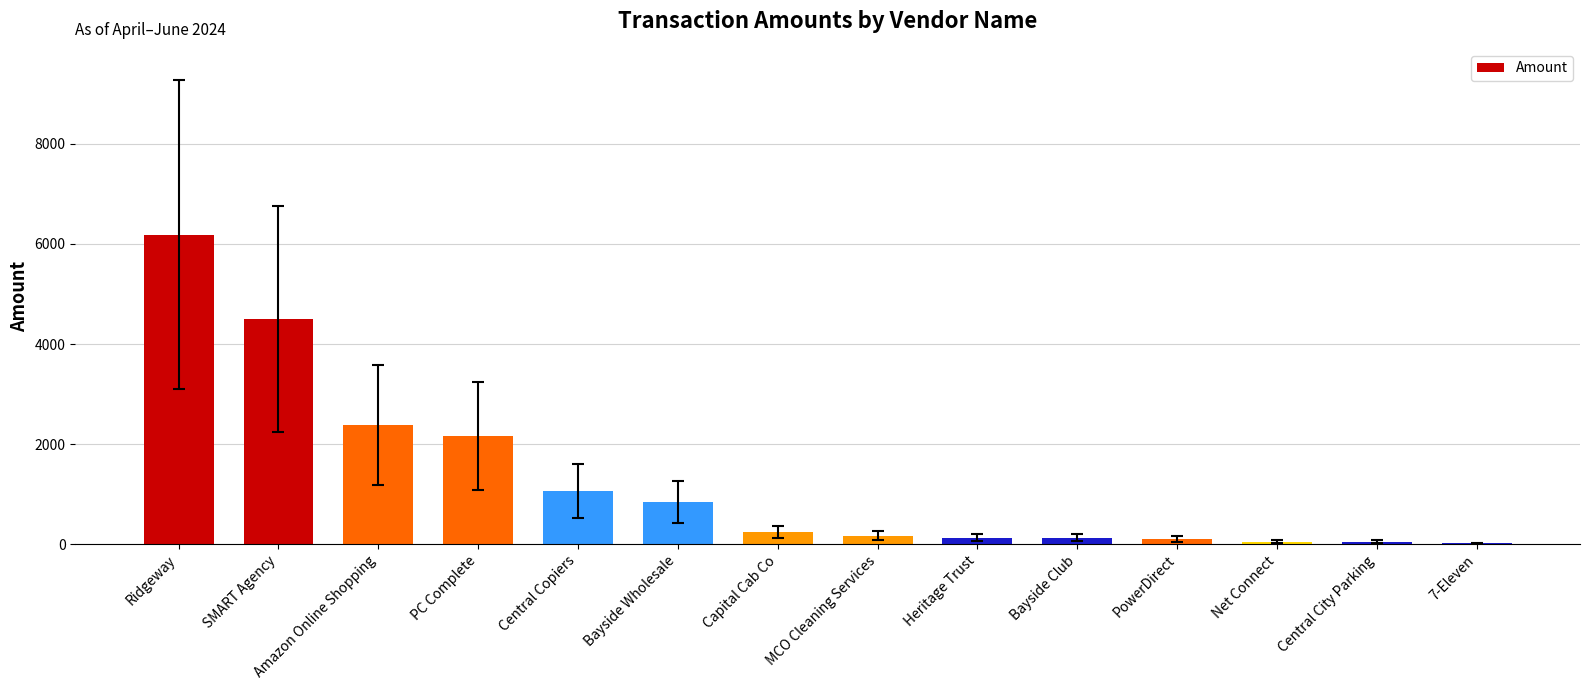

What is the sum of all values?

18046.8